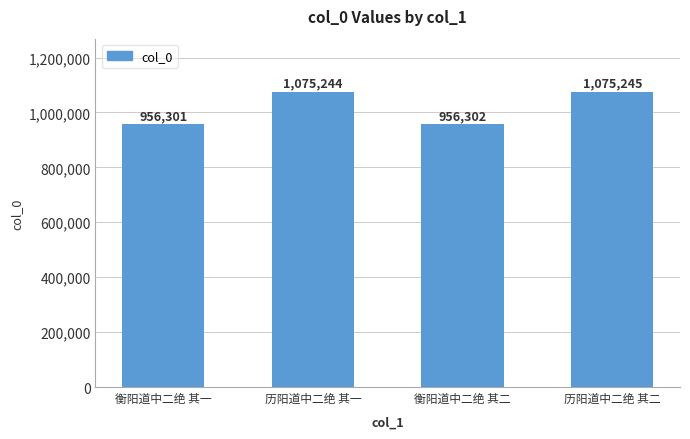

What position from the right is 衡阳道中二绝 其二?

2